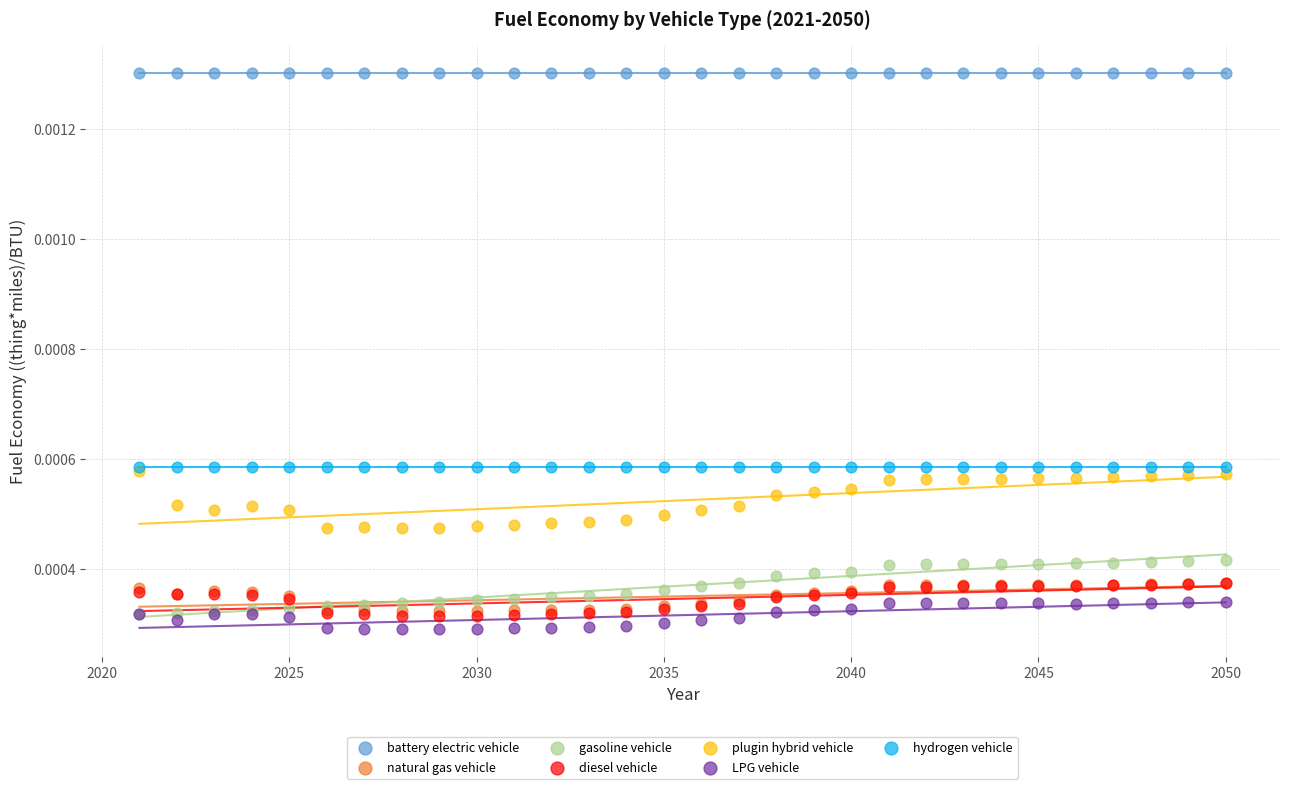

Which series contains the highest Y value?

battery electric vehicle